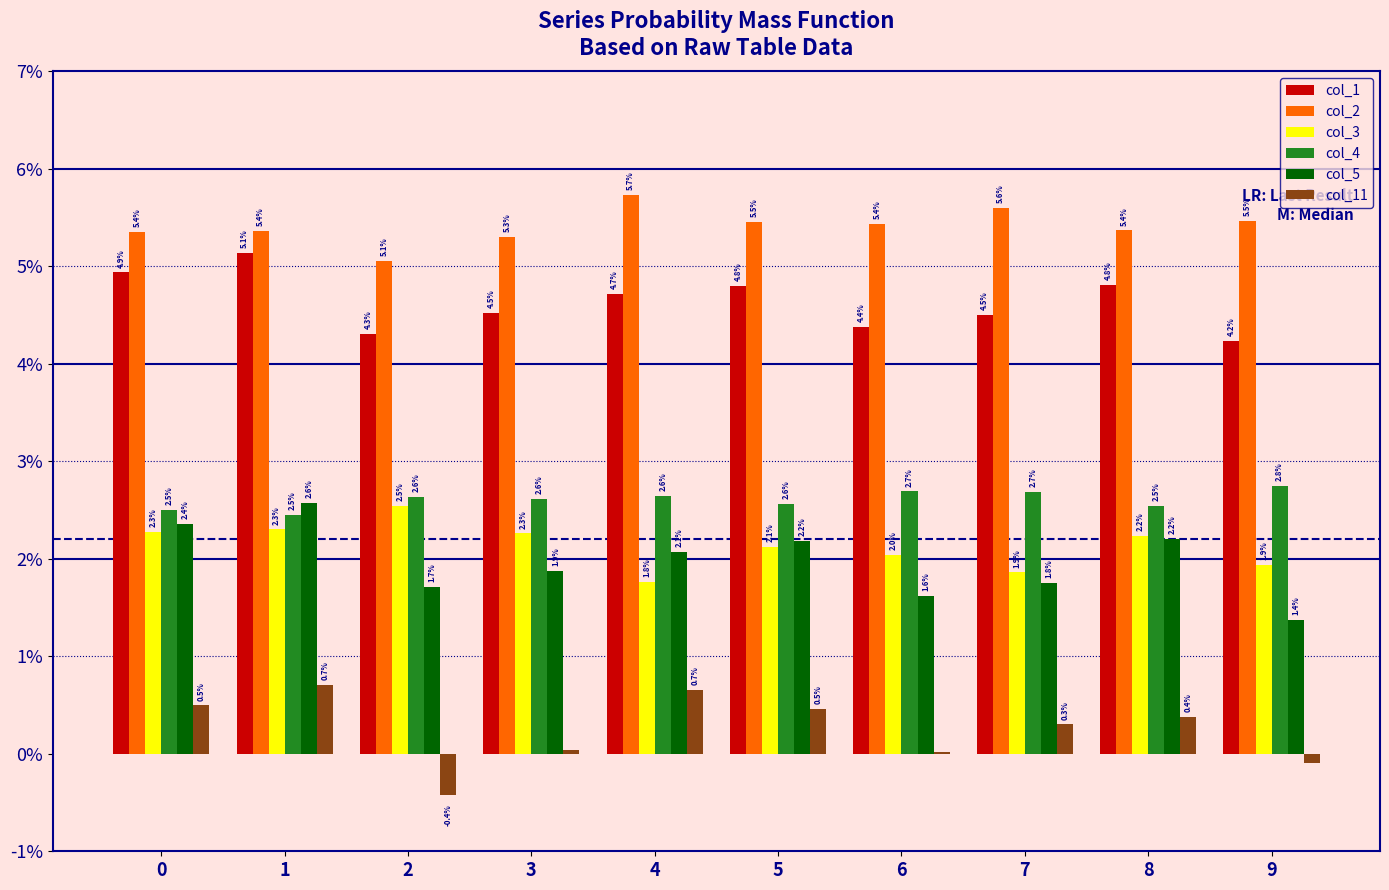

Are the bars grouped side by side (vs. stacked)?

Yes